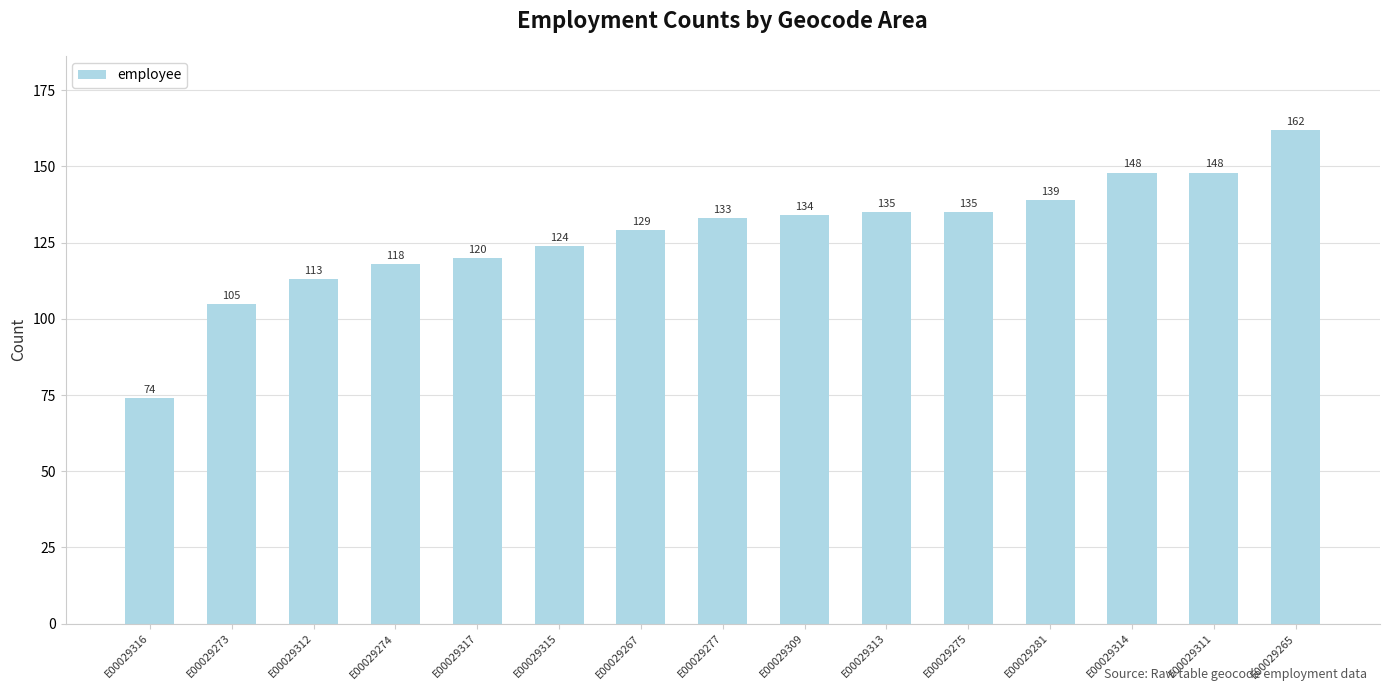

What position from the left is E00029315?

6